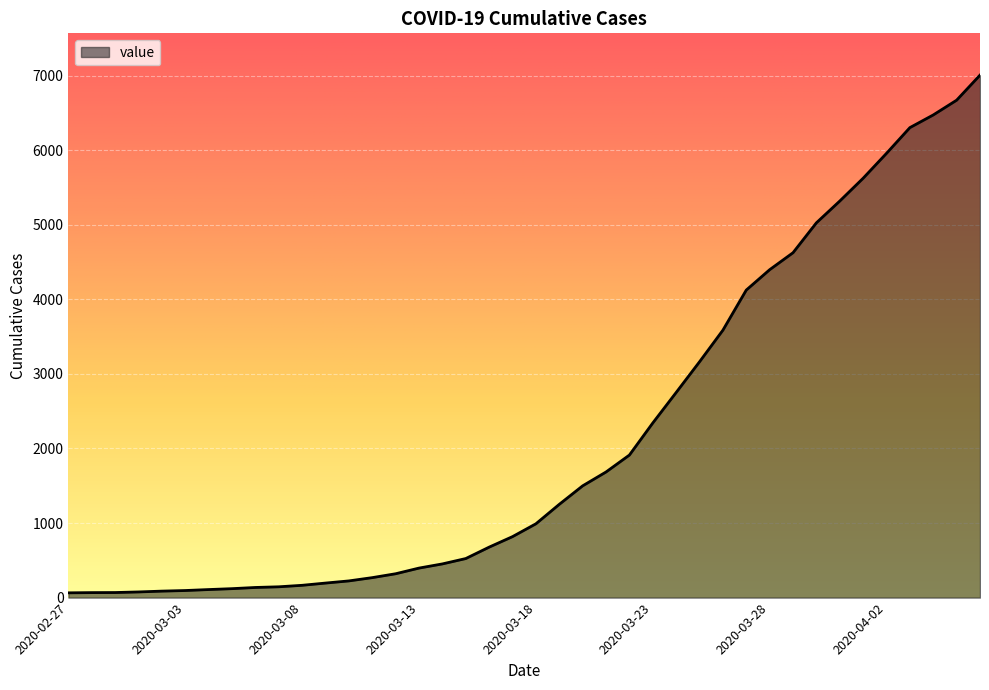

Does the chart display data point markers on the line(s)?

No